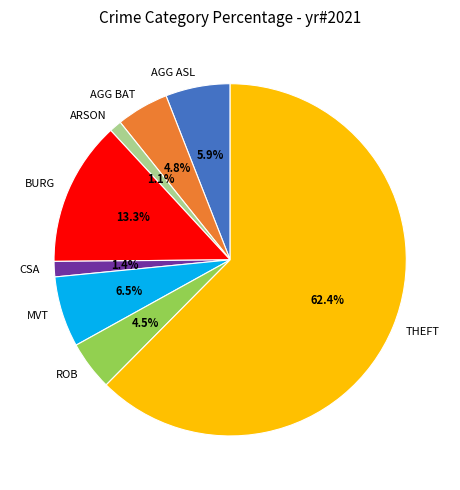

Which category has the biggest portion of the pie?

THEFT